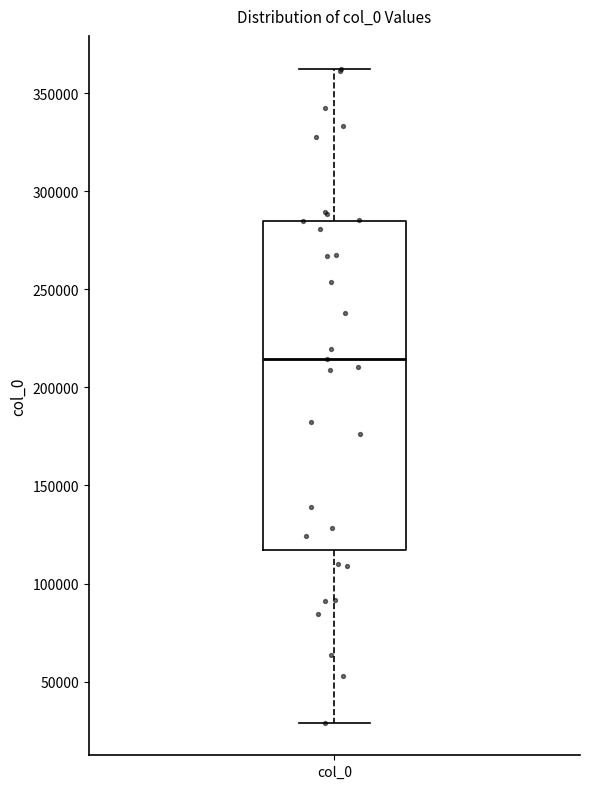

Read this box plot against the y-axis: the position of the median line, the range covered by the box, and the ends of both whiskers. The values are not printed on the chart, so give them approximately, as read against the axis.

median 215000, box 115000 to 285000, whiskers 30000 to 360000